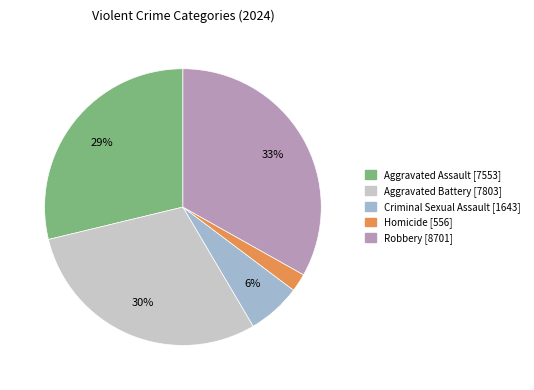

How many segments does this pie chart have?

5